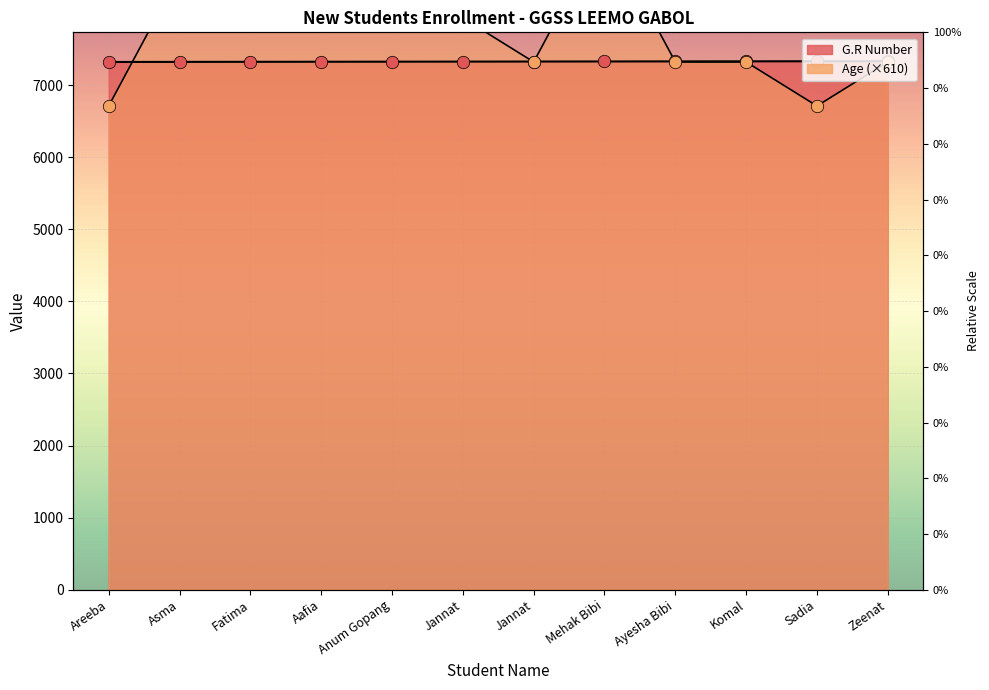

At which category is the sum across all series the highest?

Mehak Bibi